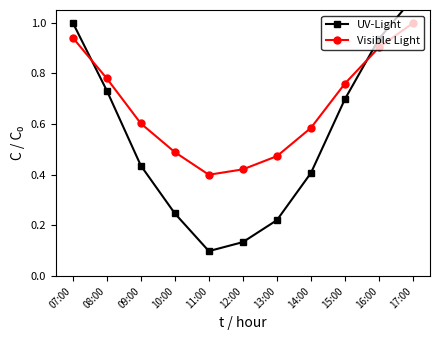

Which series ends up on top after the final intersection of UV-Light and Visible Light?

UV-Light